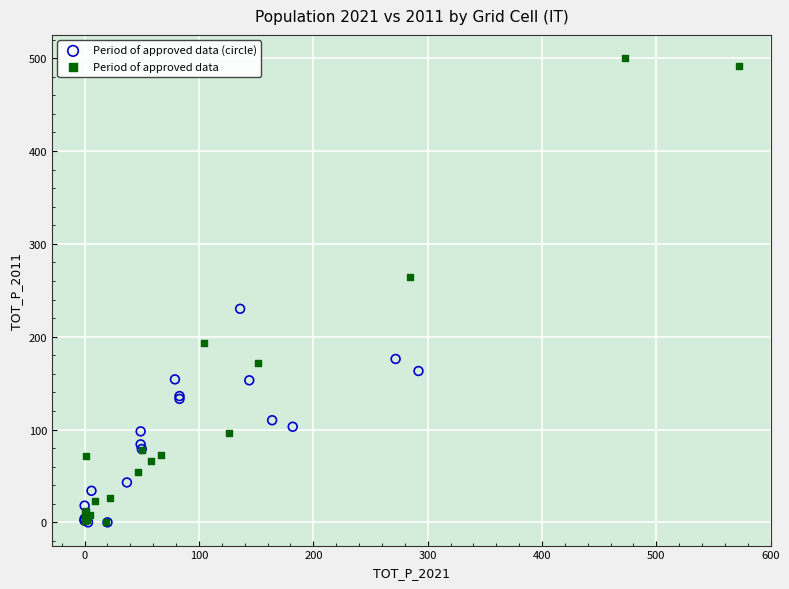

Which series has the widest spread of Y values?

Period of approved data